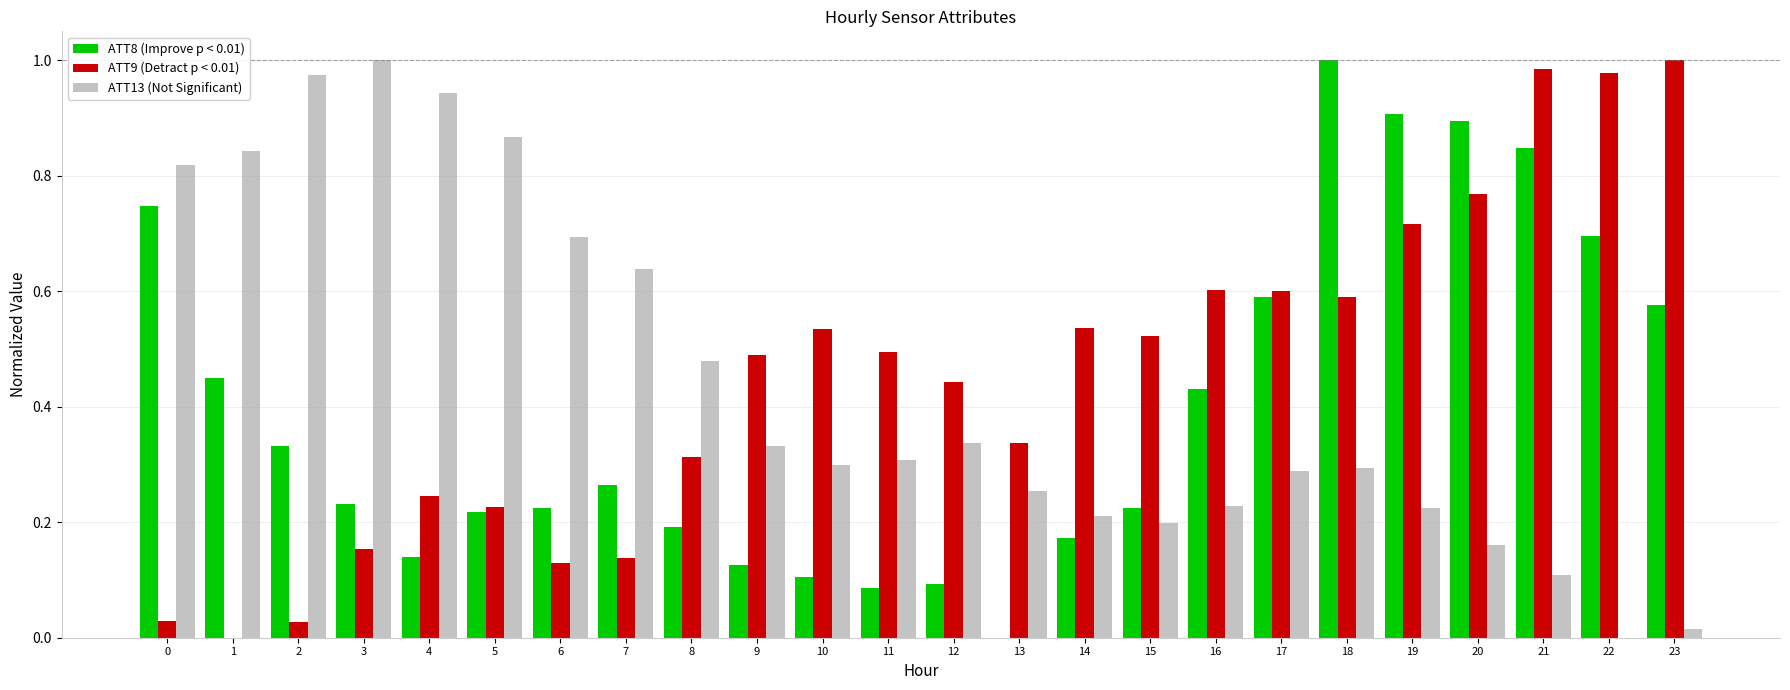

Count the number of categories in the chart.

24